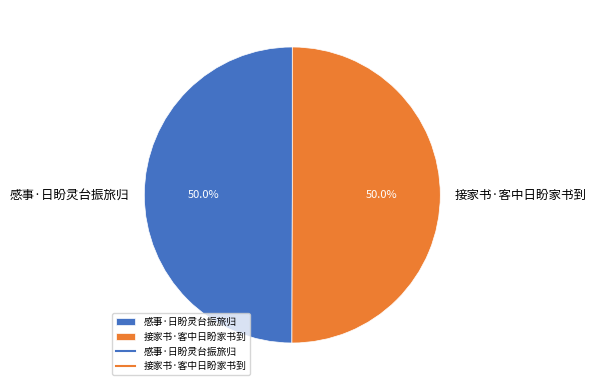

To the nearest percent, what is the combined percentage of 接家书·客中日盼家书到 and 感事·日盼灵台振旅归?

100%